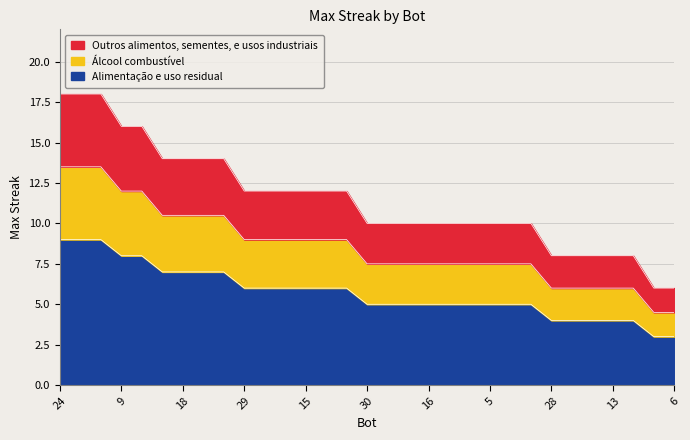

What is the label of the 13th point from the right?

16